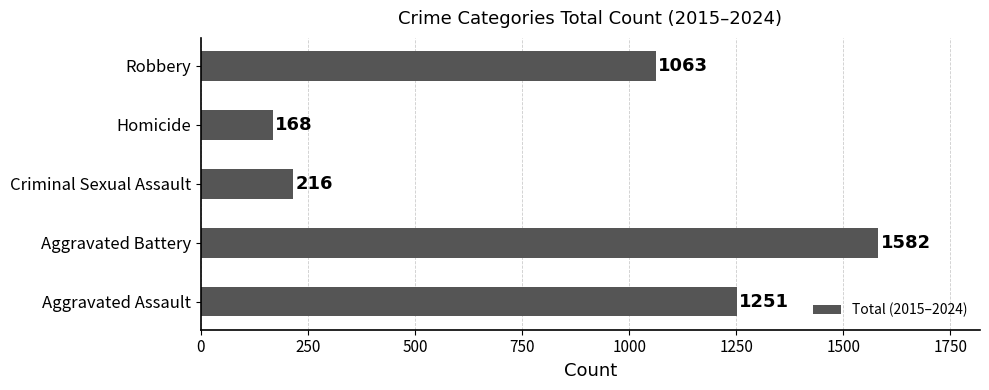

Rank the categories by value from highest to lowest.

Aggravated Battery, Aggravated Assault, Robbery, Criminal Sexual Assault, Homicide